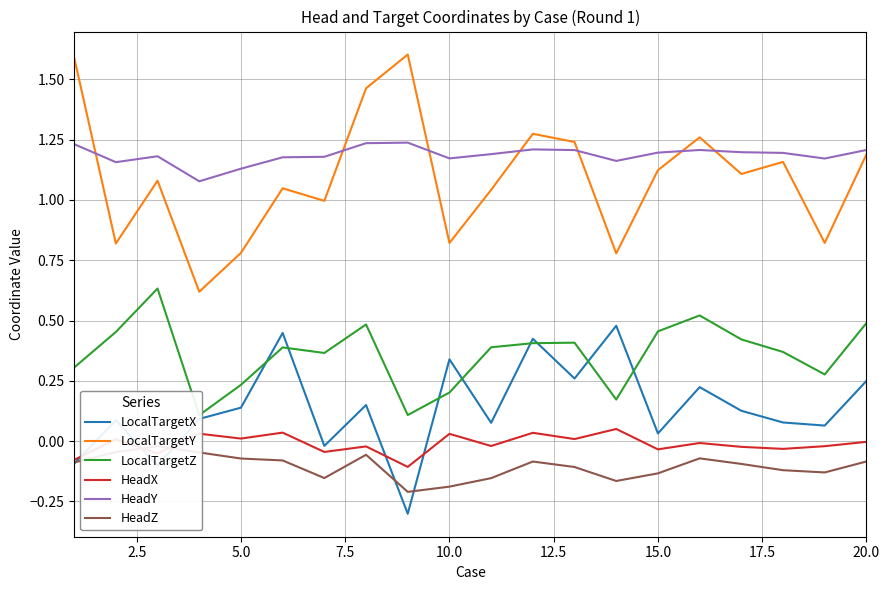

What are all the series names shown in the legend?

LocalTargetX, LocalTargetY, LocalTargetZ, HeadX, HeadY, HeadZ